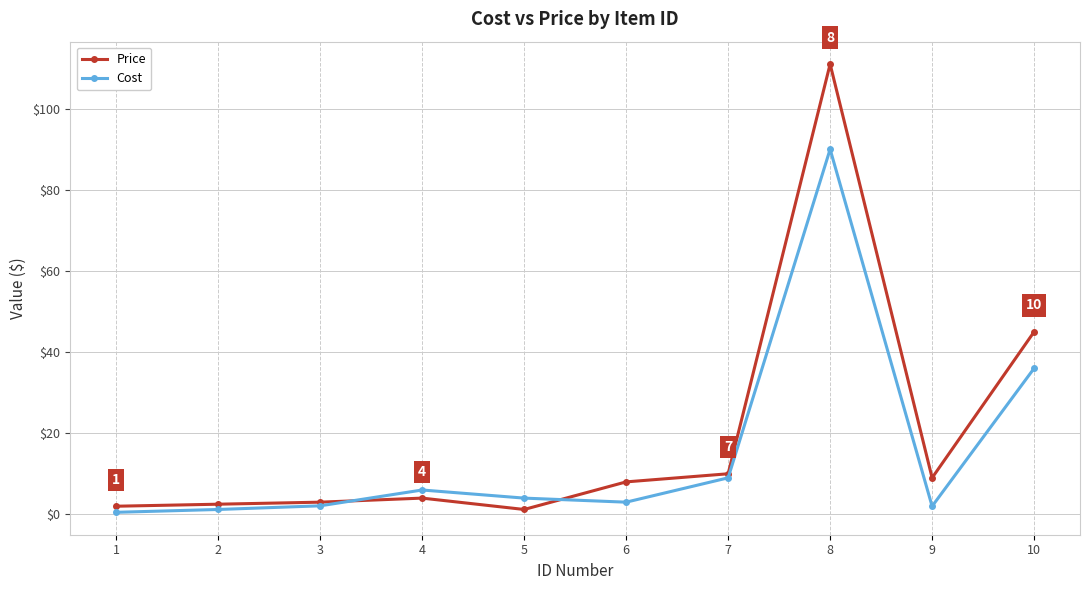

What is the highest value of the Price series?

111.0